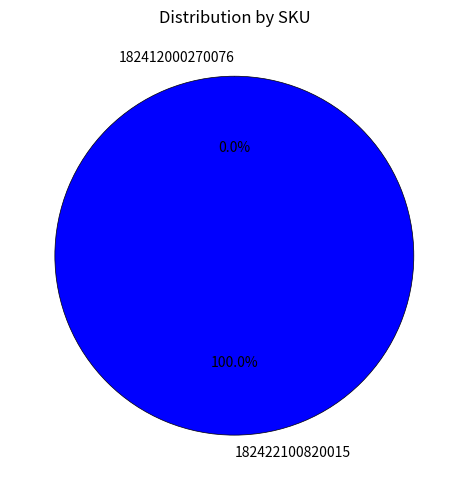

Is it true that 182412000270076 is 1% of the pie?

False